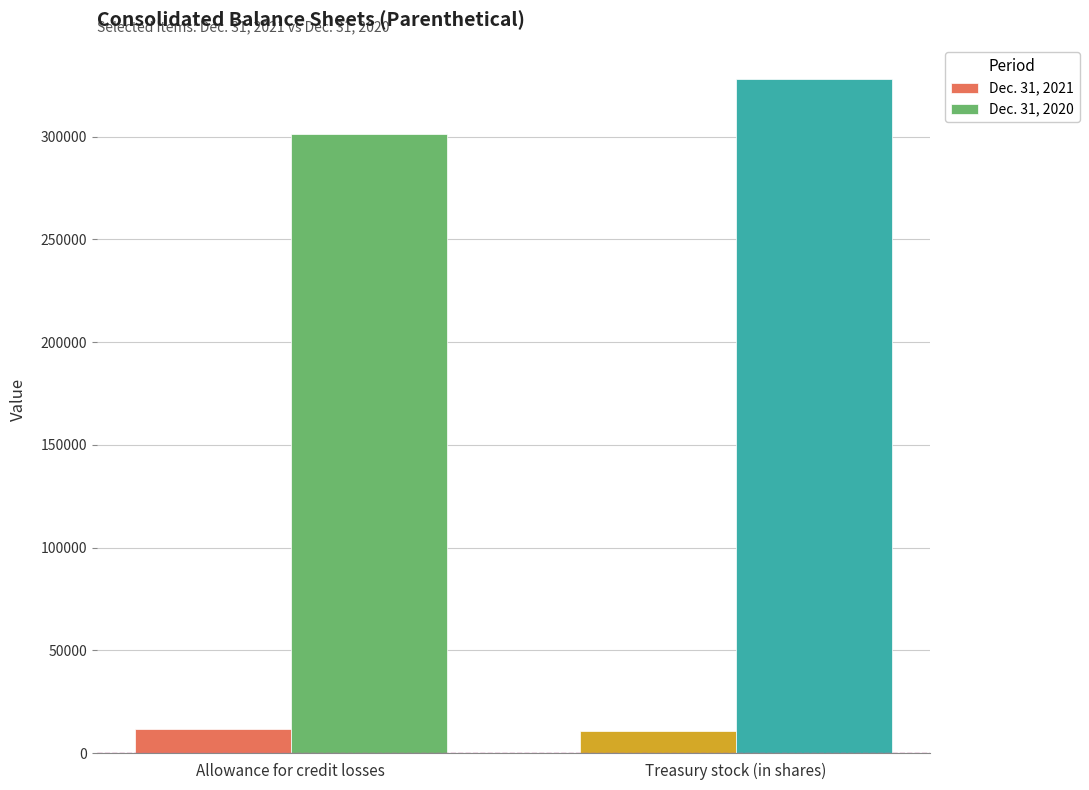

Is it true that Dec. 31, 2021 equals 10677 at Treasury stock (in shares)?

True